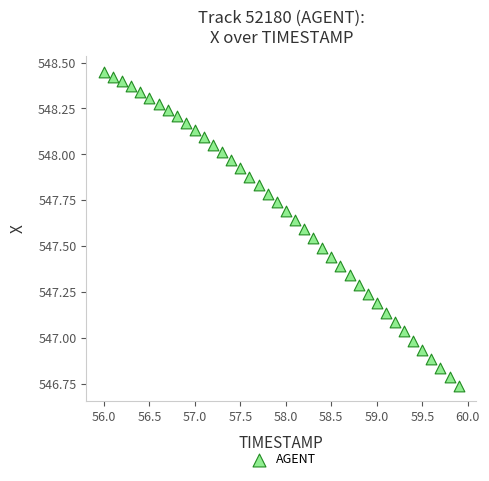

What is the range of X values (max minus min)?

3.9